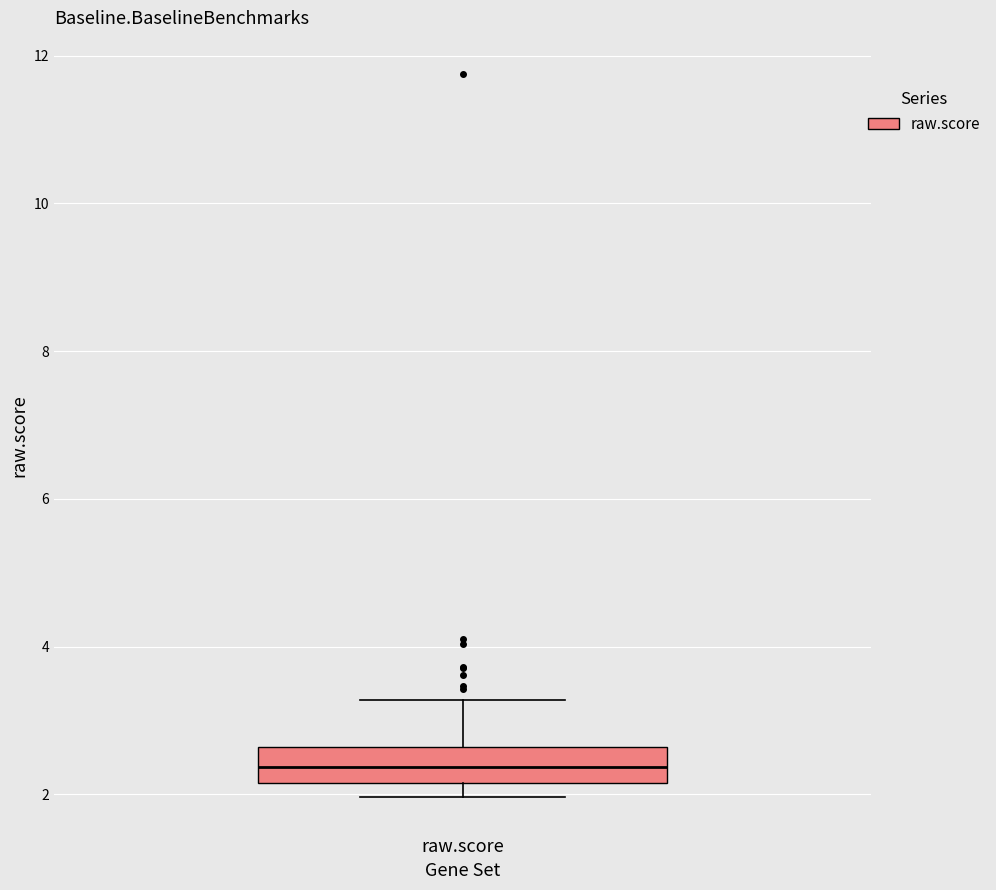

Read this box plot against the y-axis: the position of the median line, the range covered by the box, and the ends of both whiskers. The values are not printed on the chart, so give them approximately, as read against the axis.

median 2.4, box 2.2 to 2.6, whiskers 2.0 to 3.2